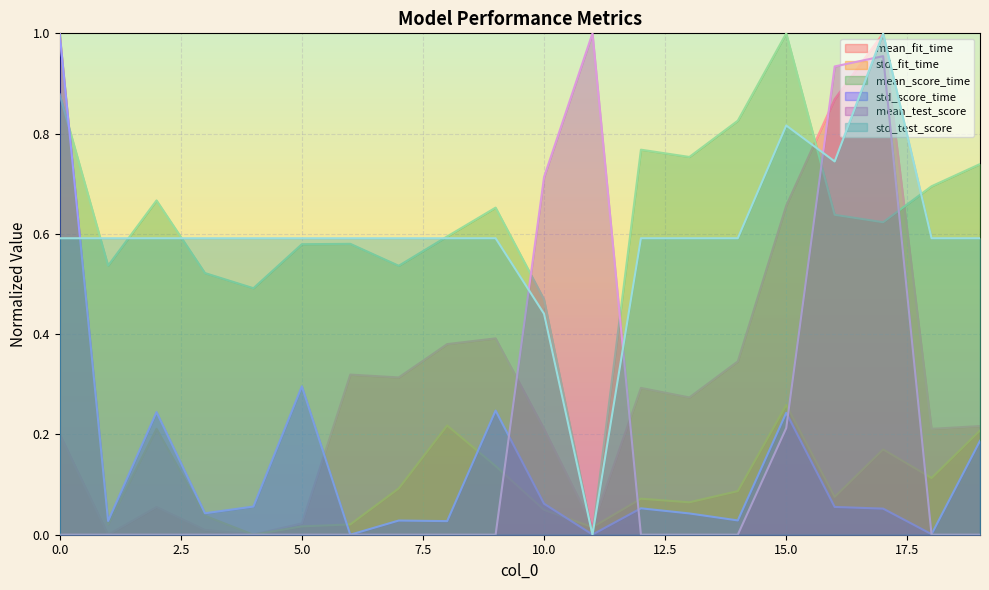

True or false: std_score_time and mean_test_score cross at least once.

True